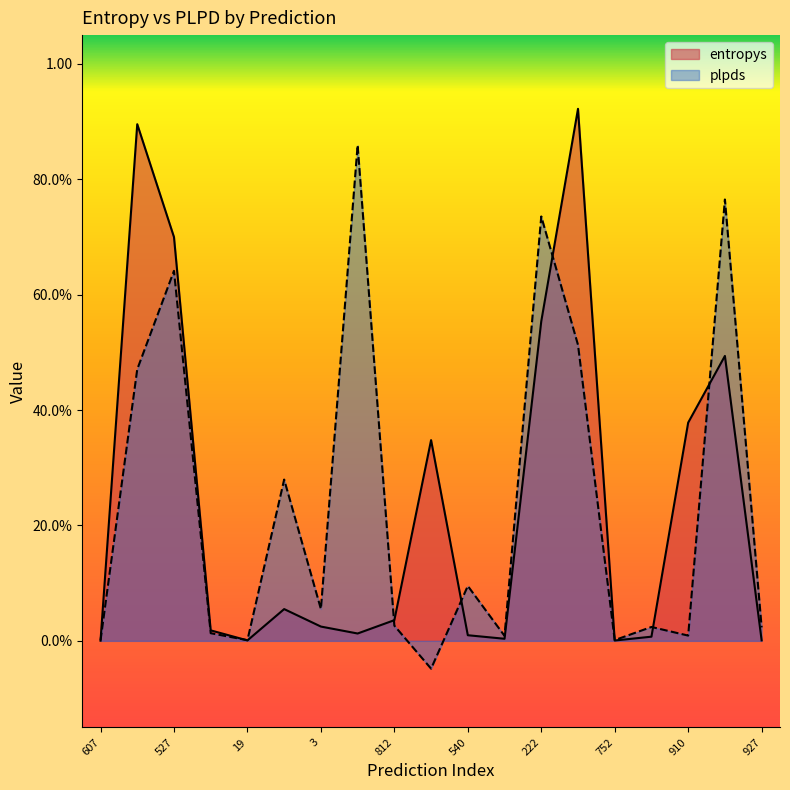

The plpds series shows 0.0 at 306. True or false?

False